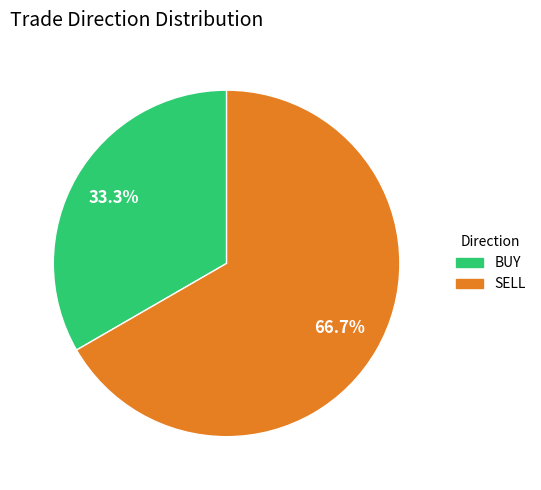

Which slice is the smallest?

BUY